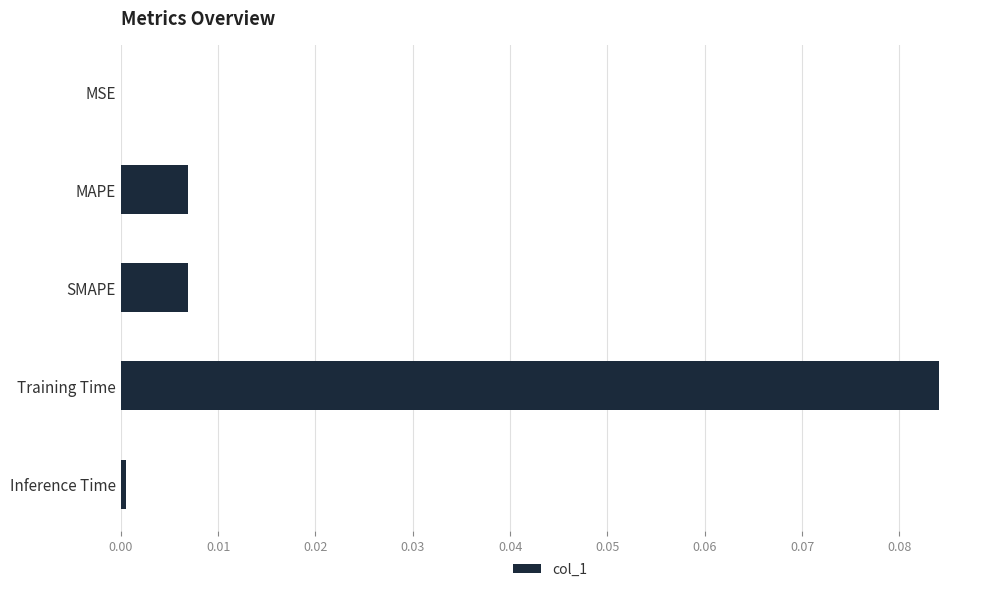

How many data points does each series have?

5